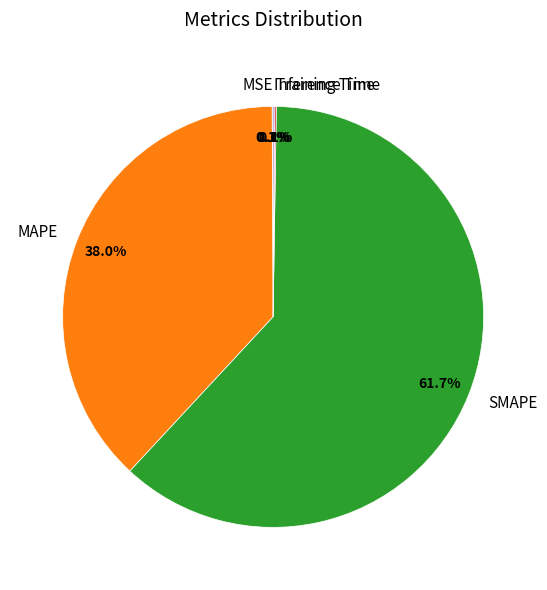

Does any single category account for the majority?

Yes